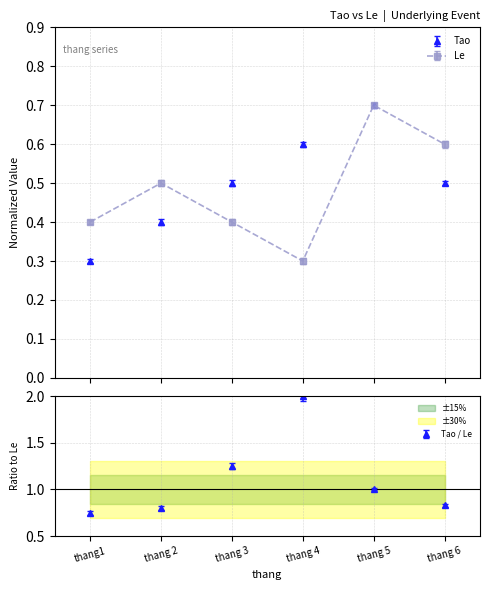

What is the minimum value for Le?

0.3